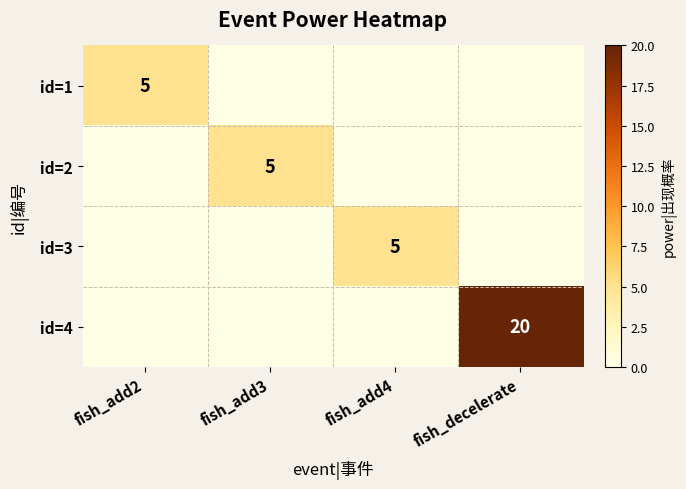

True or false: id=3 has a value of 5 at fish_add4.

True